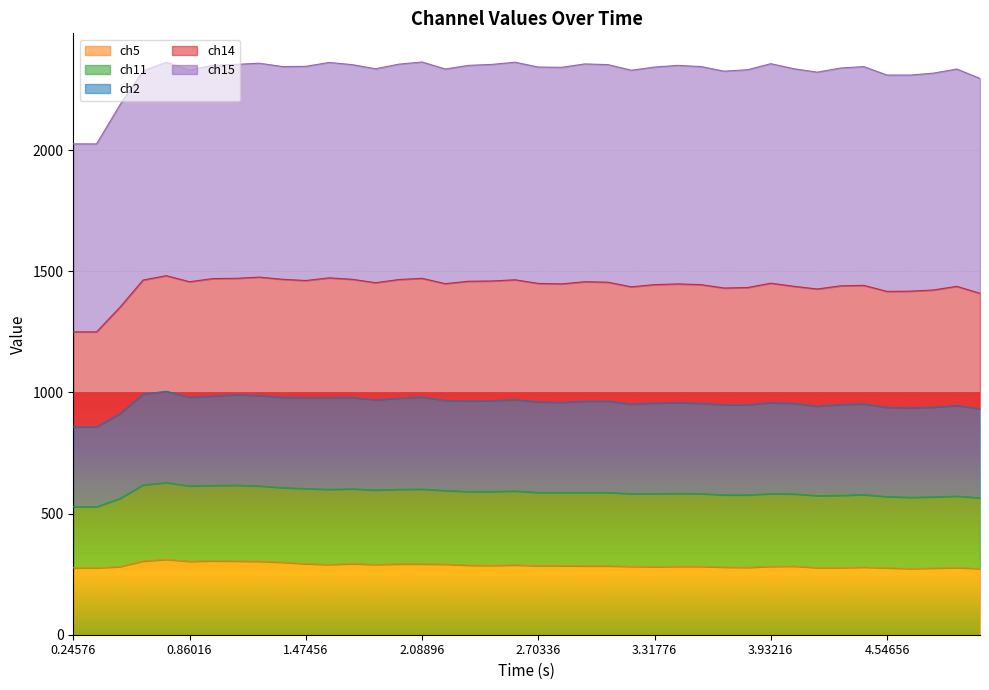

True or false: ch5 has a value of 77 at 4.54656.

False